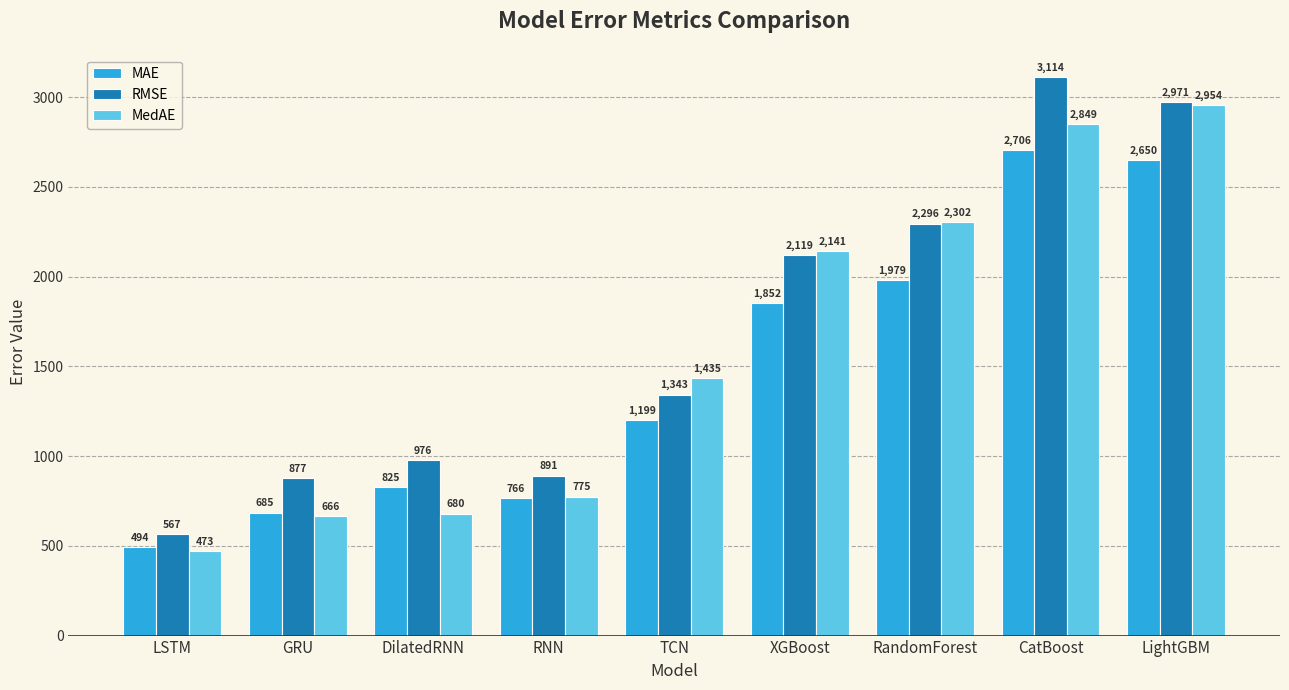

What is the maximum value shown in the chart?

3114.0